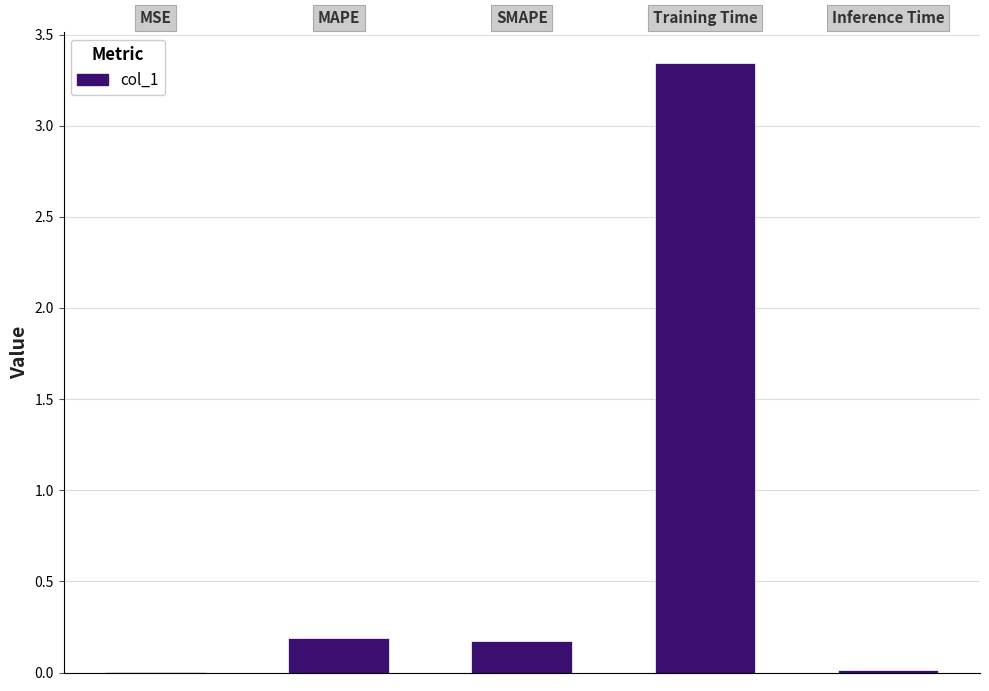

What is the sum of all values?

3.7